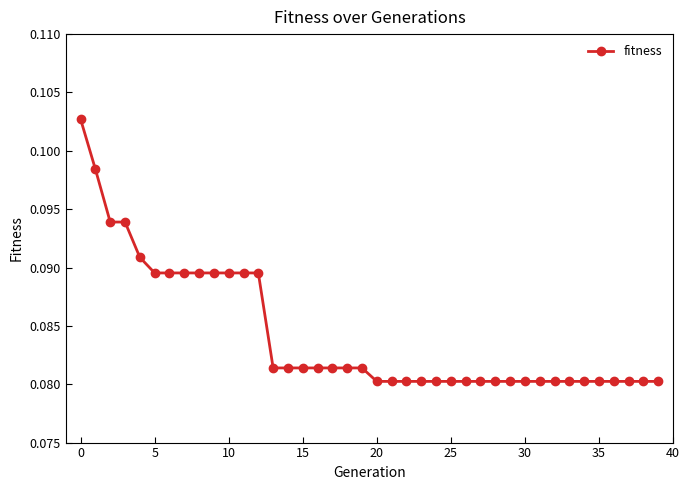

What is the sum of all values?

3.4